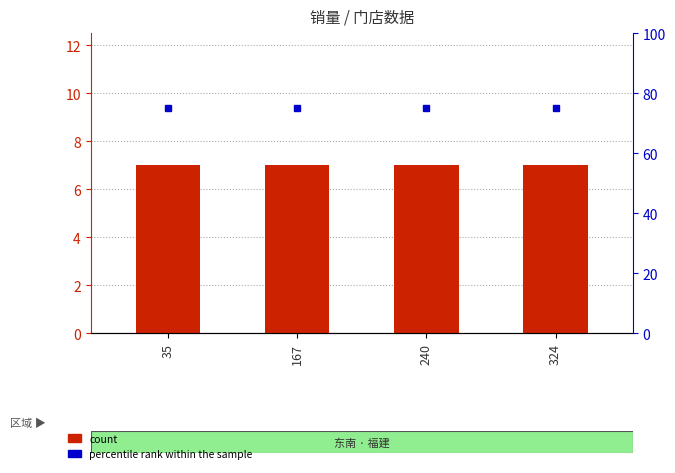

Between 240 and 167, which is larger?

240